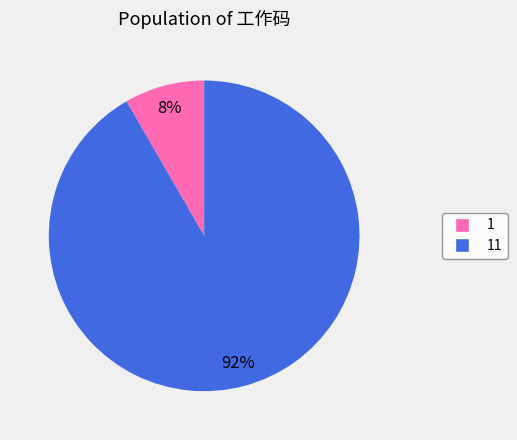

To the nearest percent, what is the average slice percentage?

50%